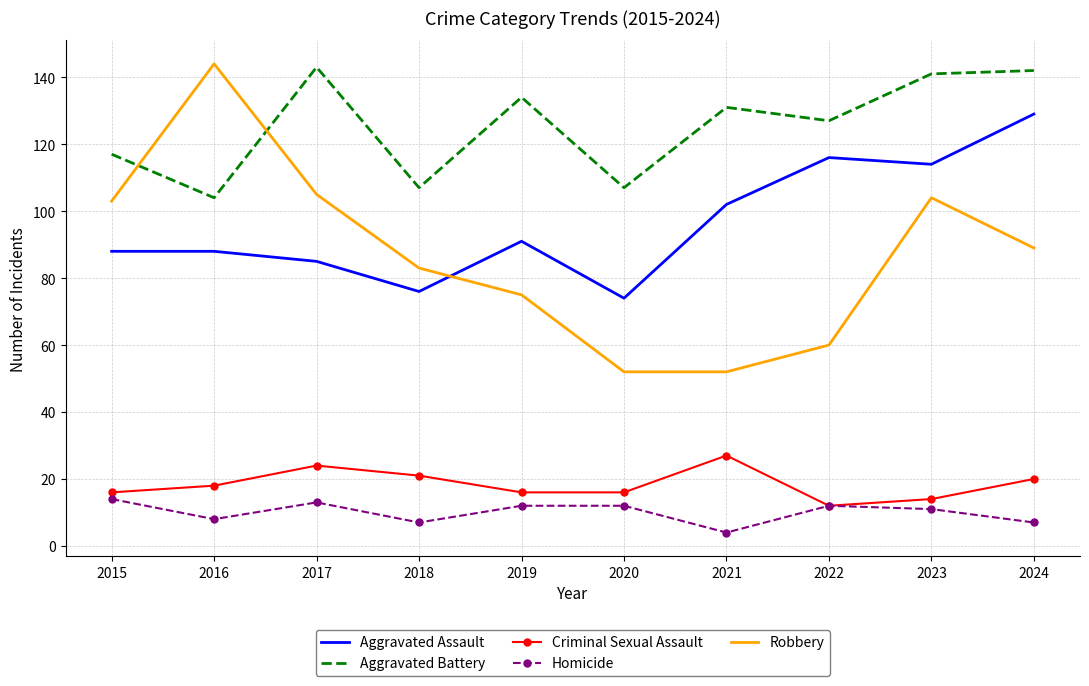

What is the sum of all Robbery values?

867